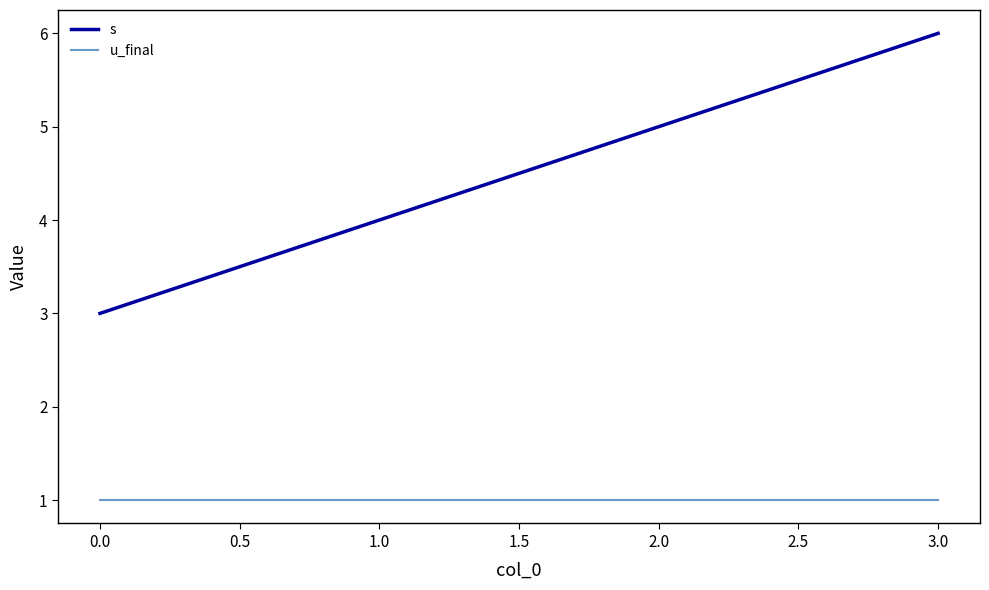

Rank the series by their maximum value, from lowest to highest.

u_final, s